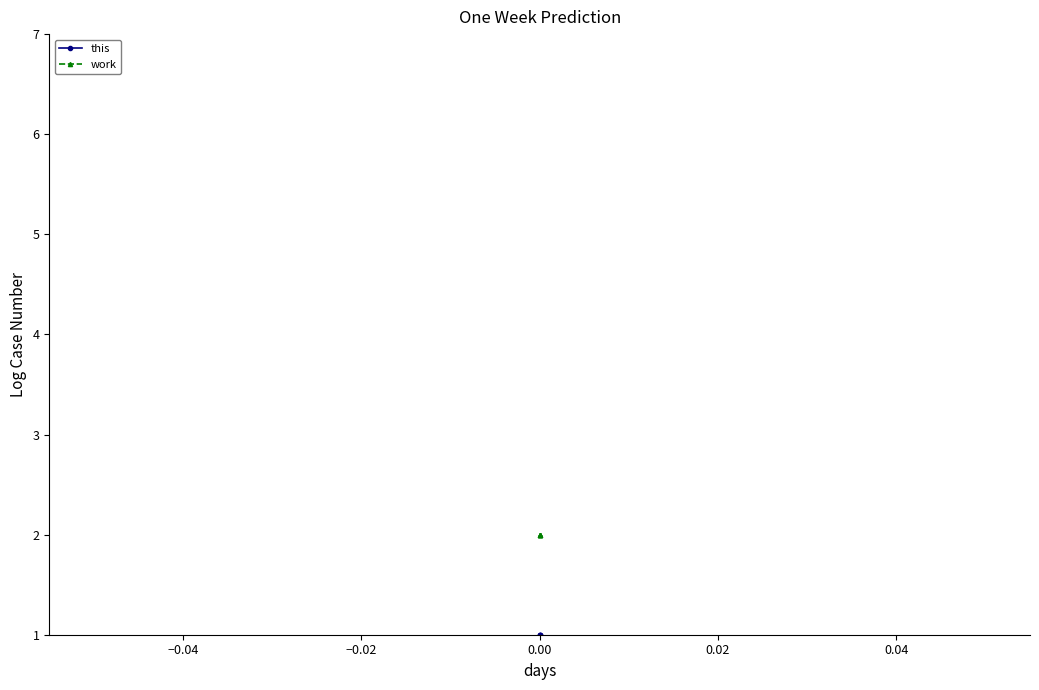

True or false: this and work cross at least once.

False